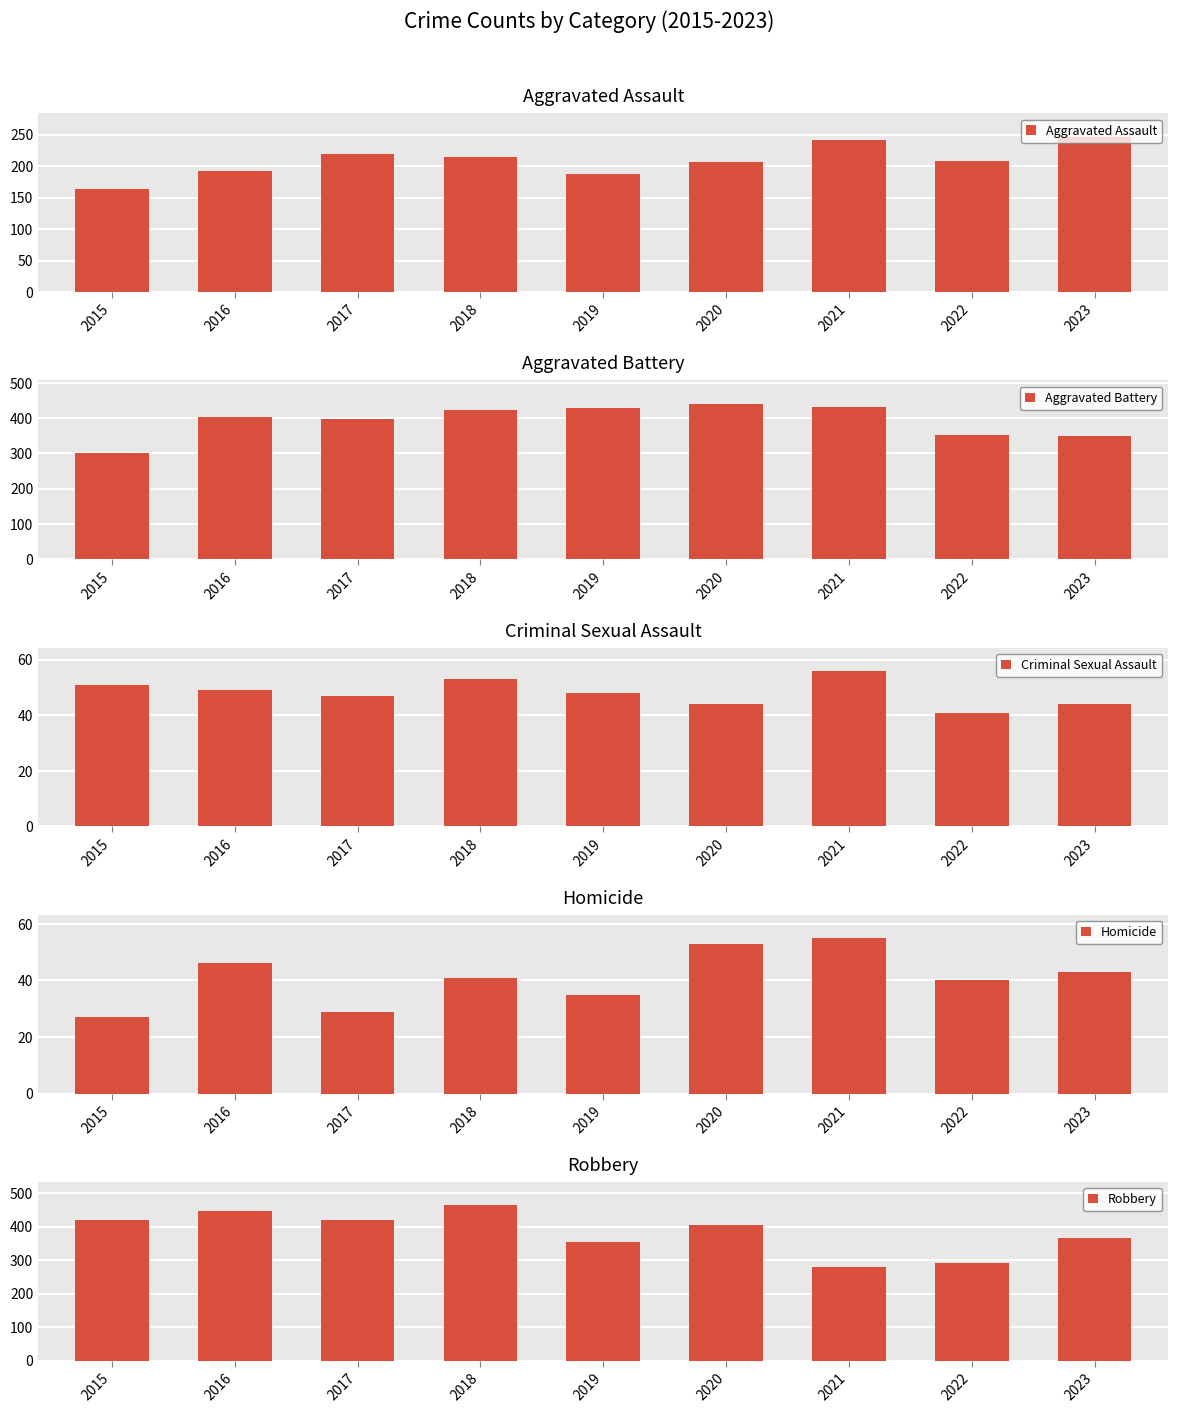

True or false: Criminal Sexual Assault has a value of 74 at 2019.

False